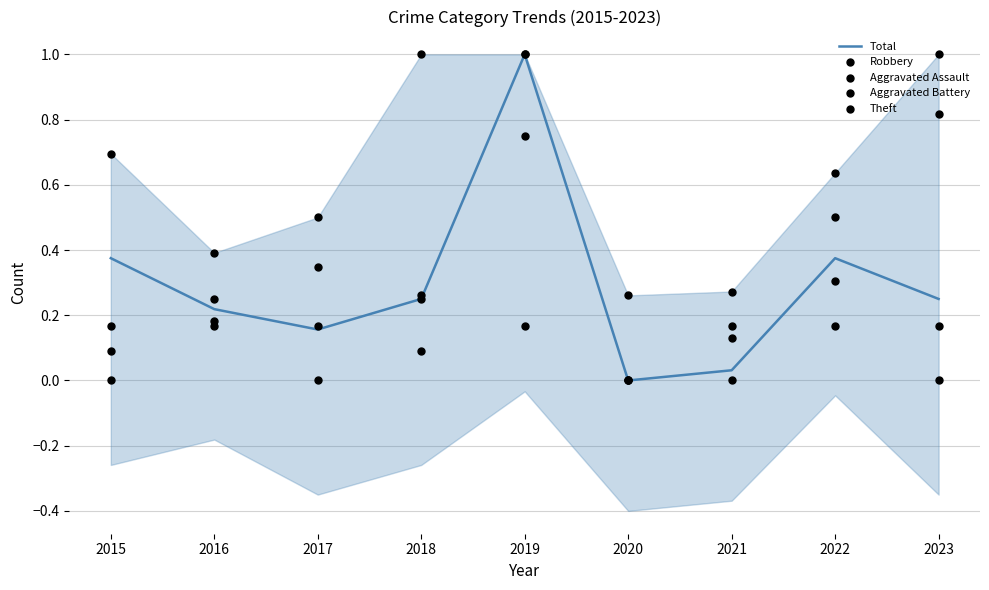

Which series contains the highest Y value?

Total